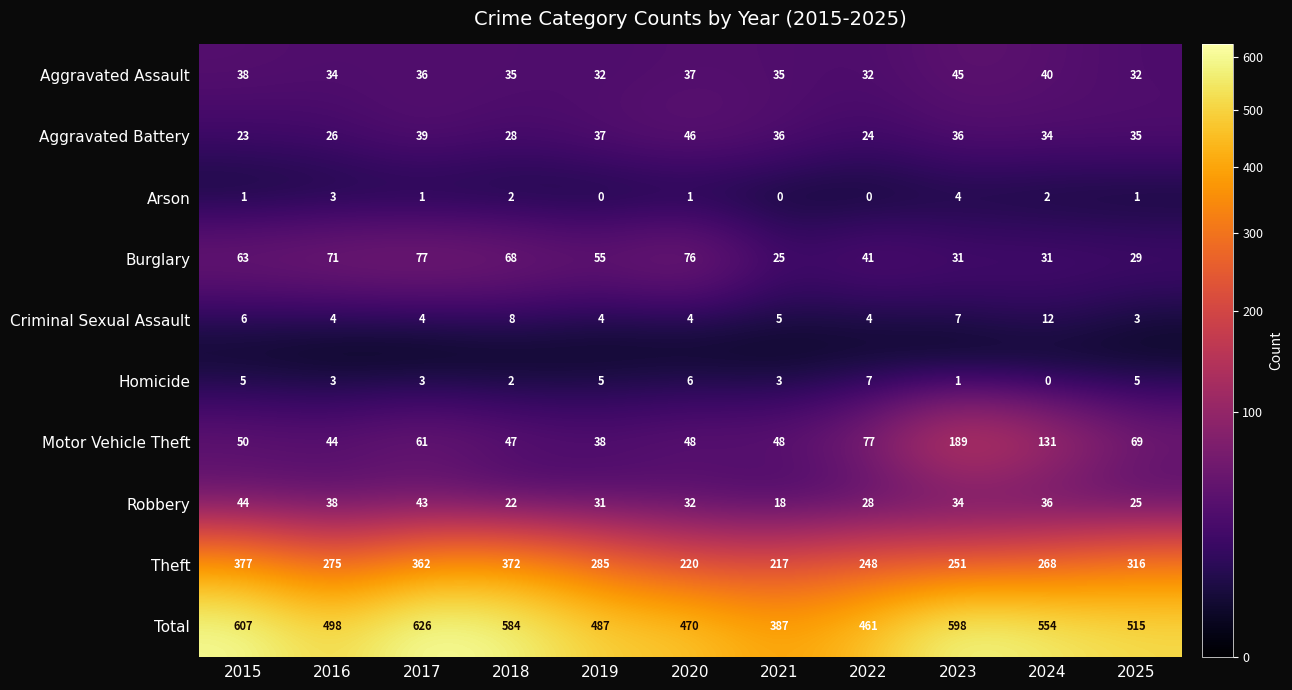

What is the sum of all Criminal Sexual Assault values?

61